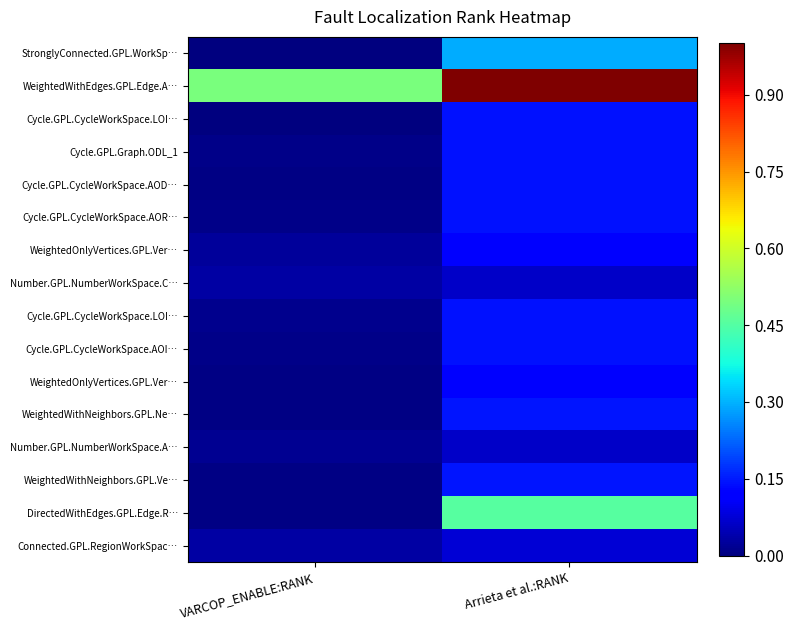

What is the difference between the highest and lowest values at Arrieta et al.:RANK?

0.9